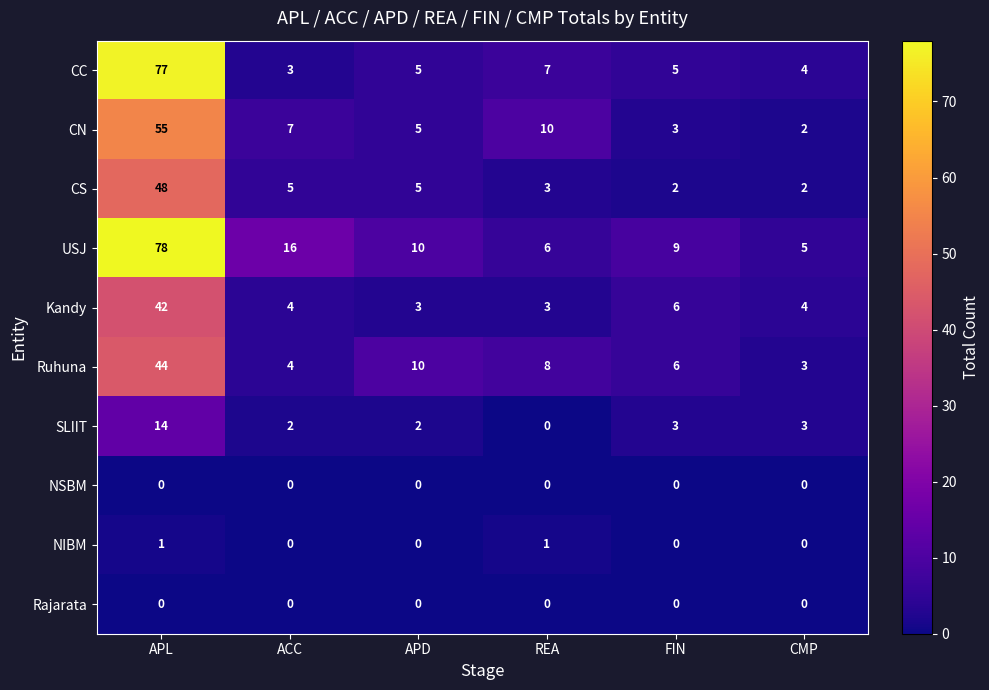

Between APL and REA, which series saw the biggest shift?

USJ